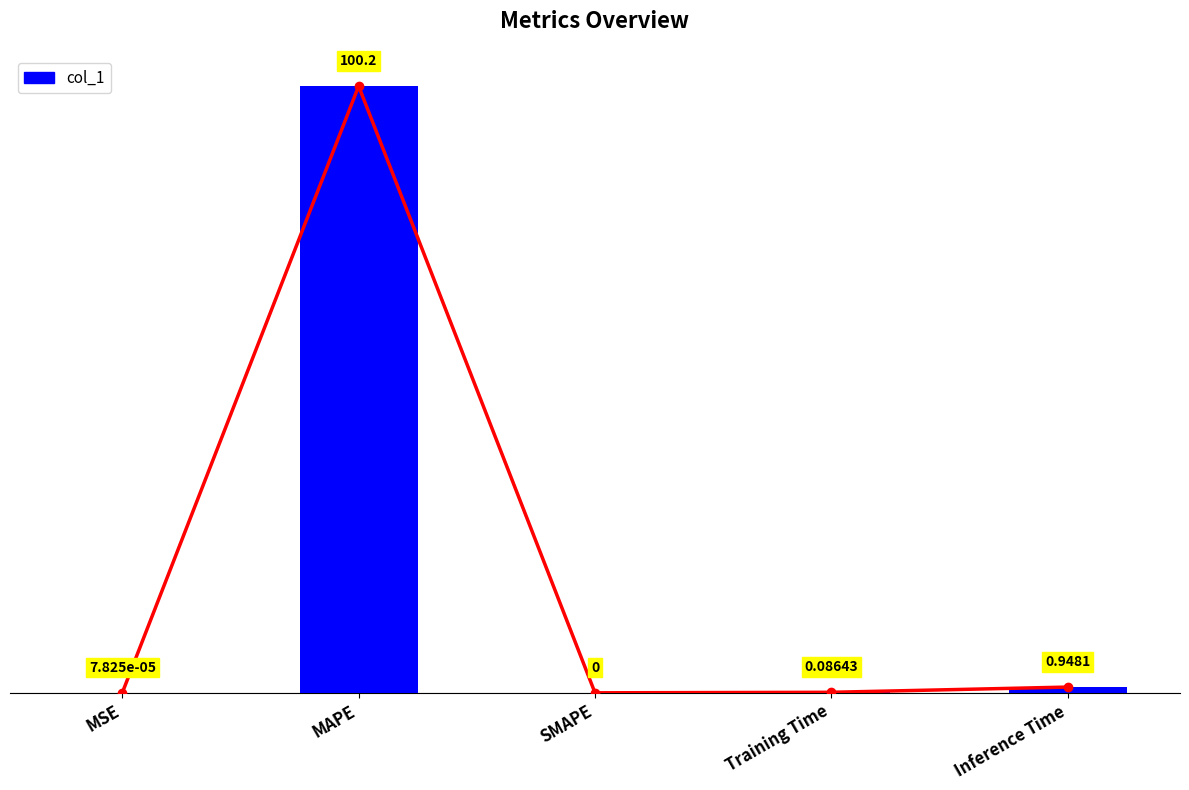

List the labels in order of value, largest first.

MAPE, Inference Time, Training Time, MSE, SMAPE